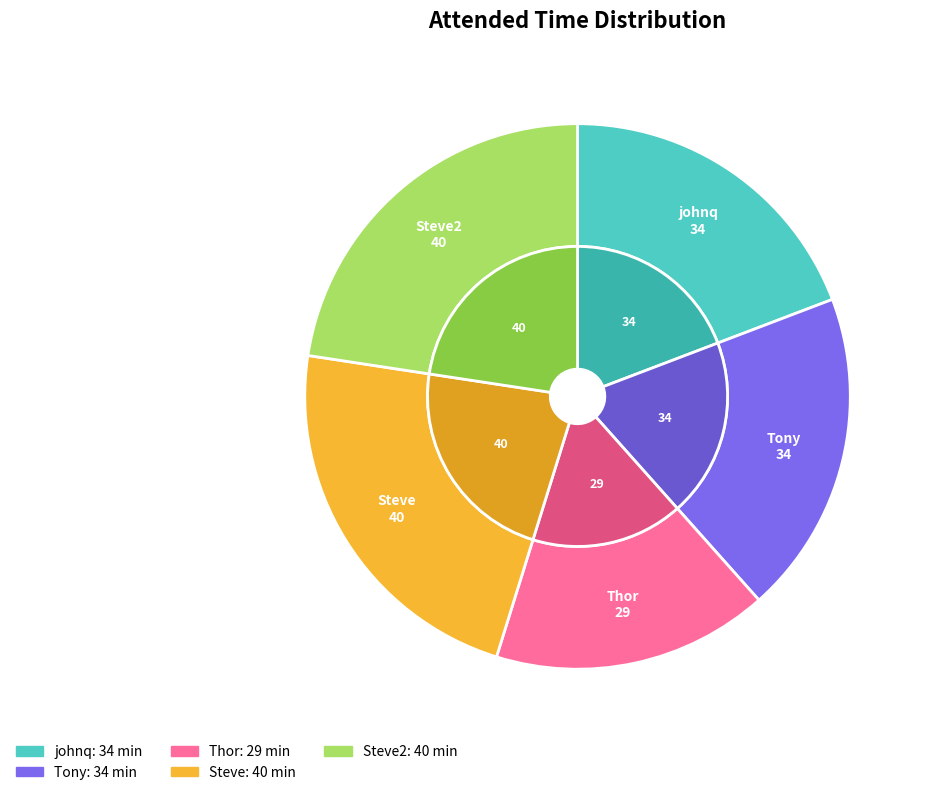

What is the largest slice in the pie chart?

Steve